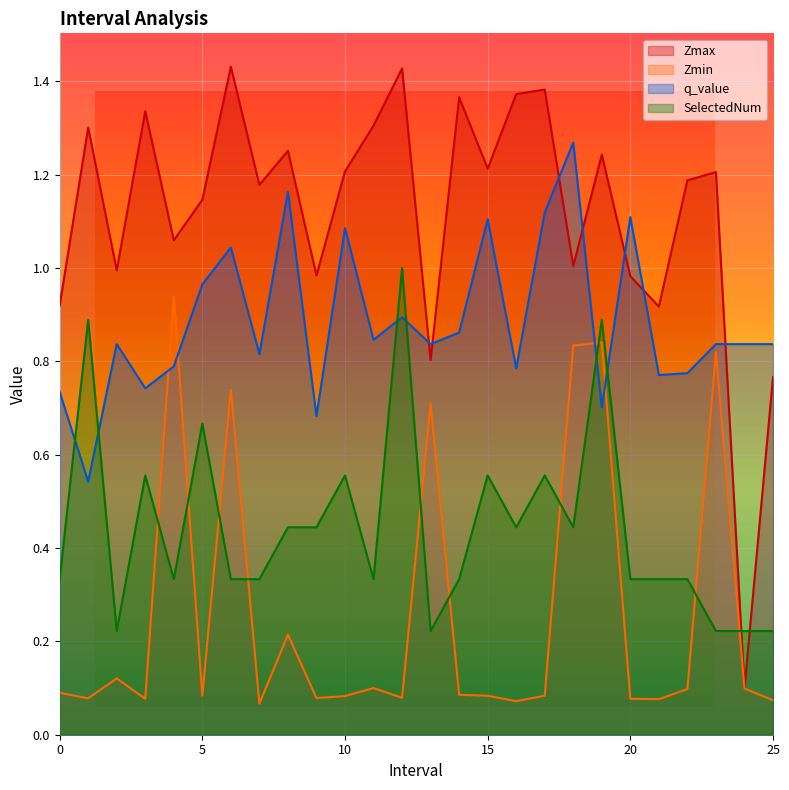

Which category has the highest value in the Zmax series?

6.0